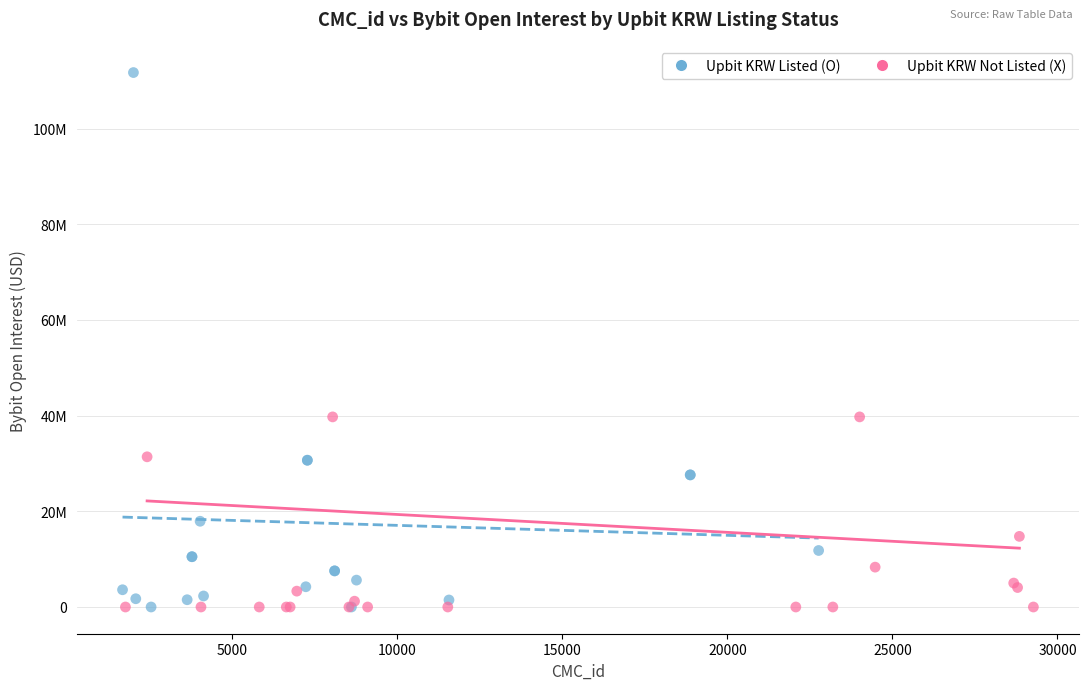

Which series has the largest Y range (max minus min)?

Upbit KRW Listed (O)